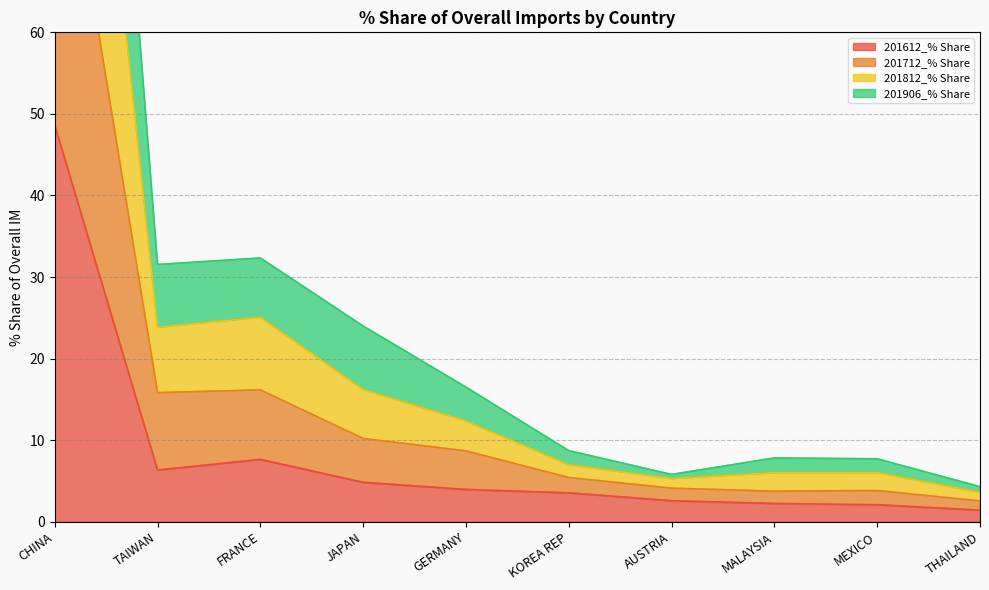

What position from the left is FRANCE?

3